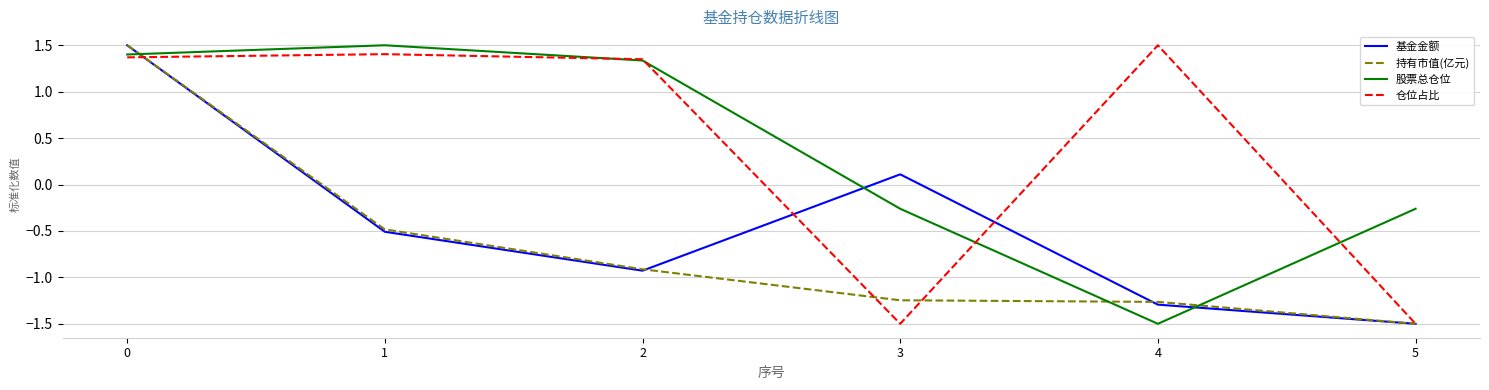

Which series has the largest total across all categories?

仓位占比